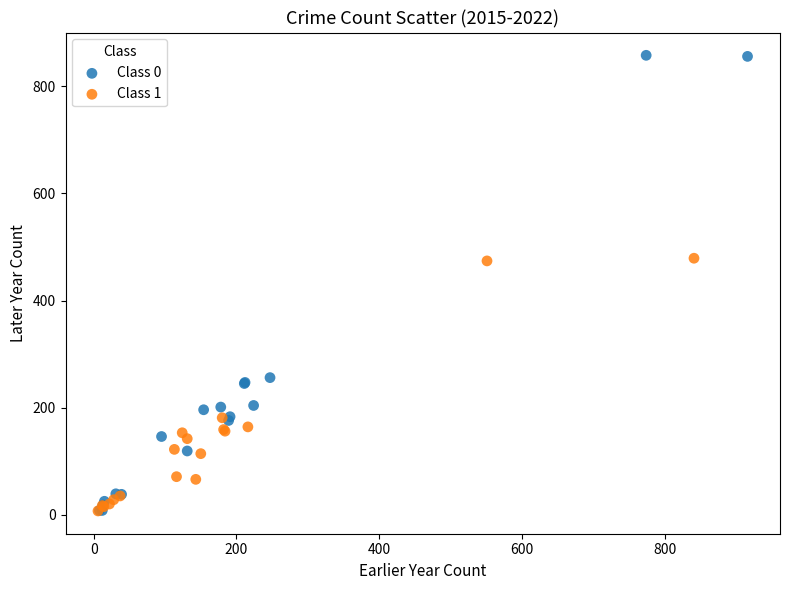

Which series reaches the maximum Y coordinate?

Class 0